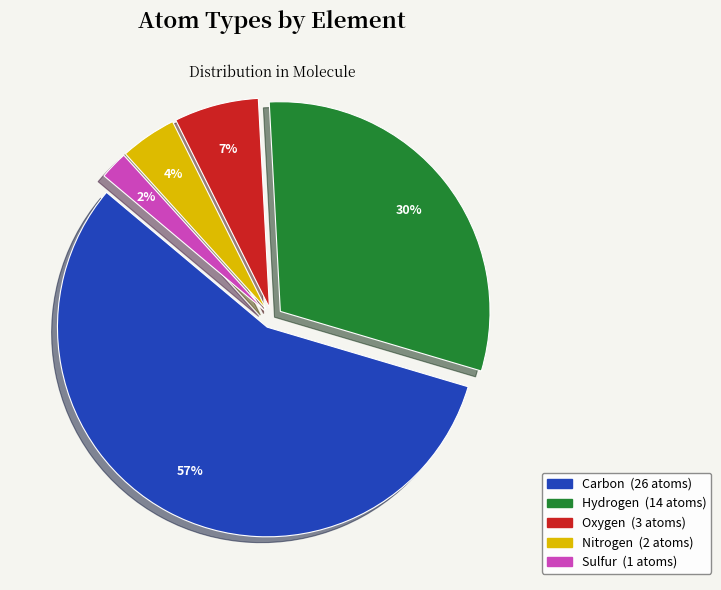

To the nearest percent, what is the average slice percentage?

20%